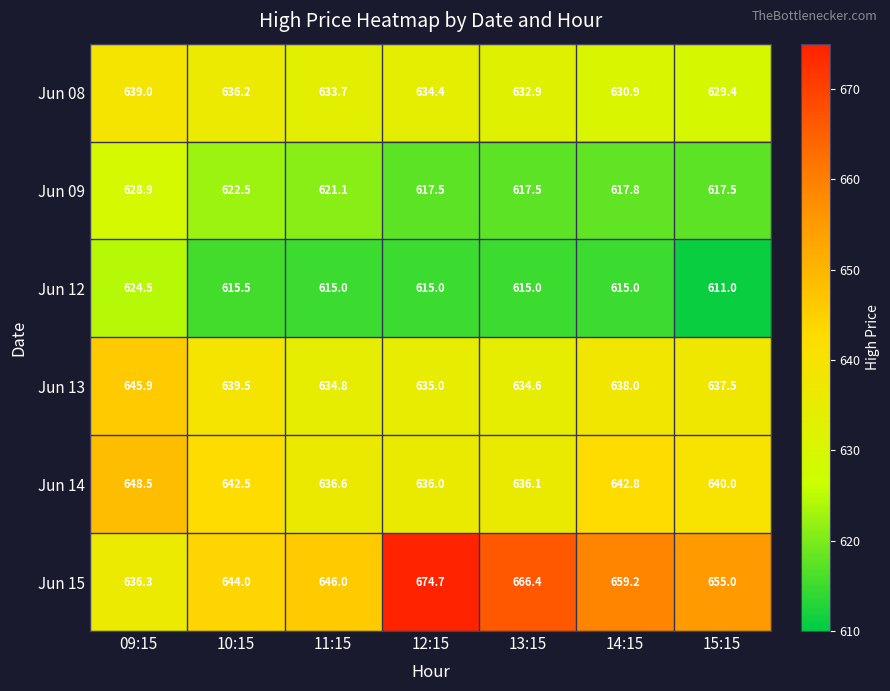

At how many categories does at least one series exceed 659?

3